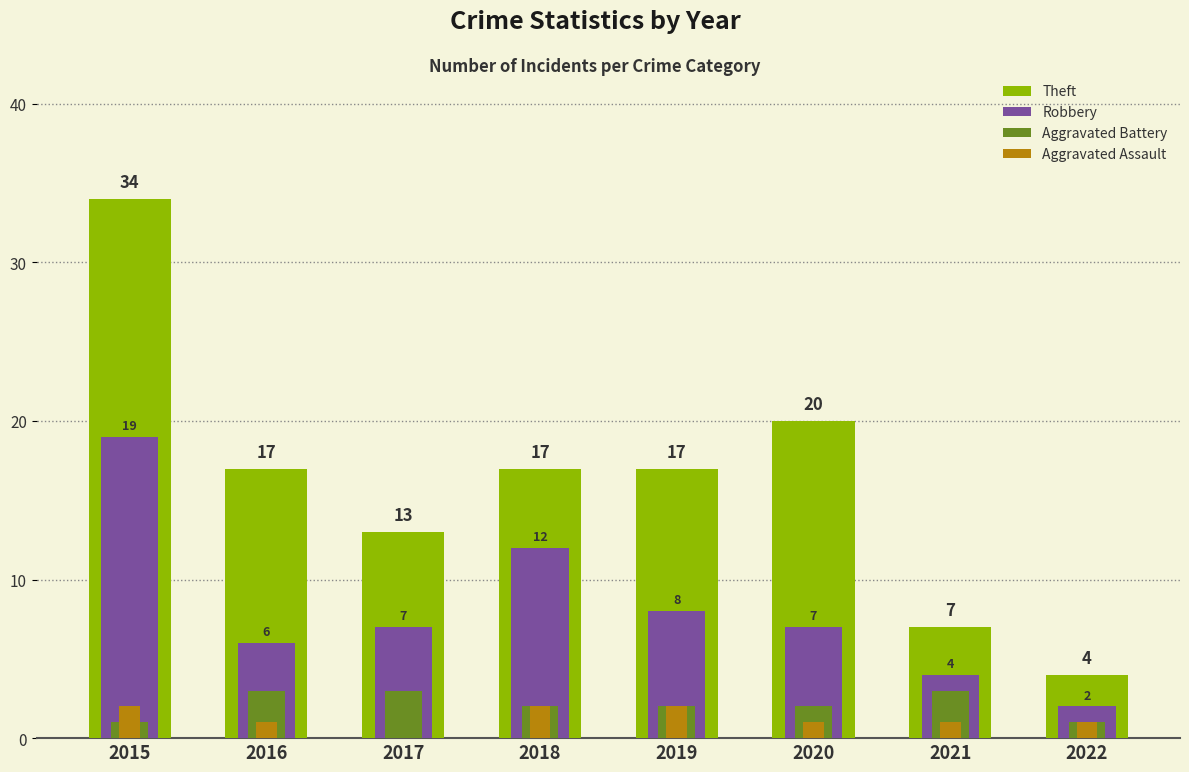

Reading right to left, transcribe all the data shown in this chart.

Theft: 4	7	20	17	17	13	17	34
Robbery: 2	4	7	8	12	7	6	19
Aggravated Battery: 1	3	2	2	2	3	3	1
Aggravated Assault: 1	1	1	2	2	0	1	2